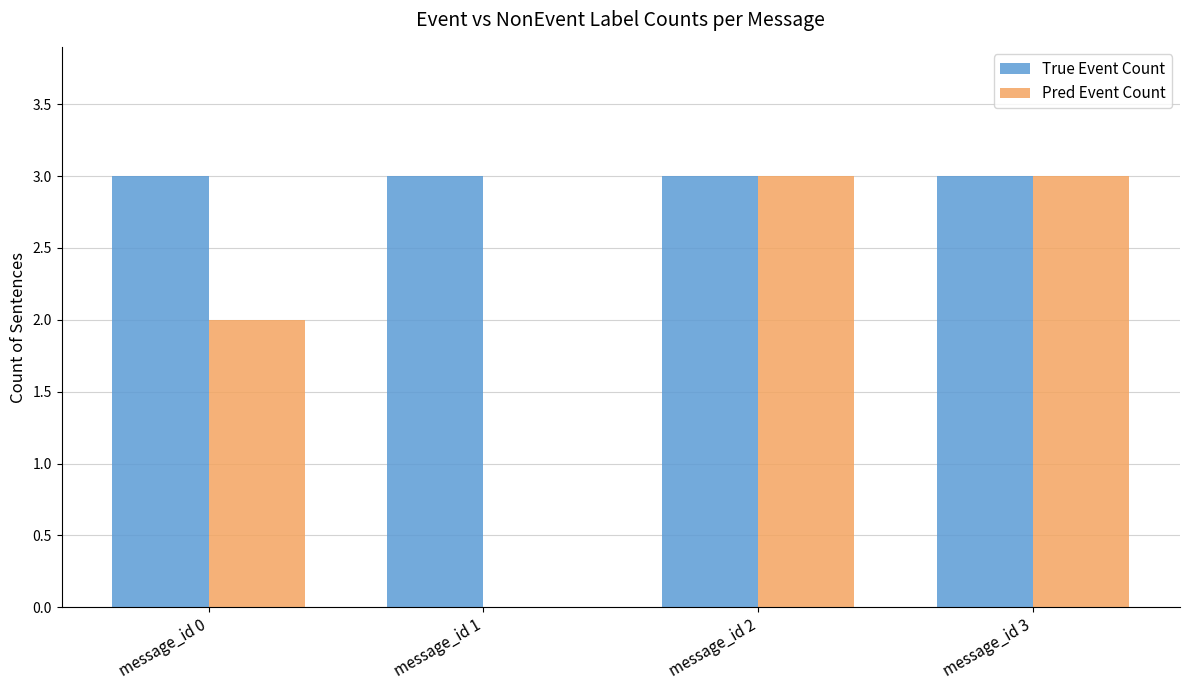

How many distinct data groups are displayed?

2